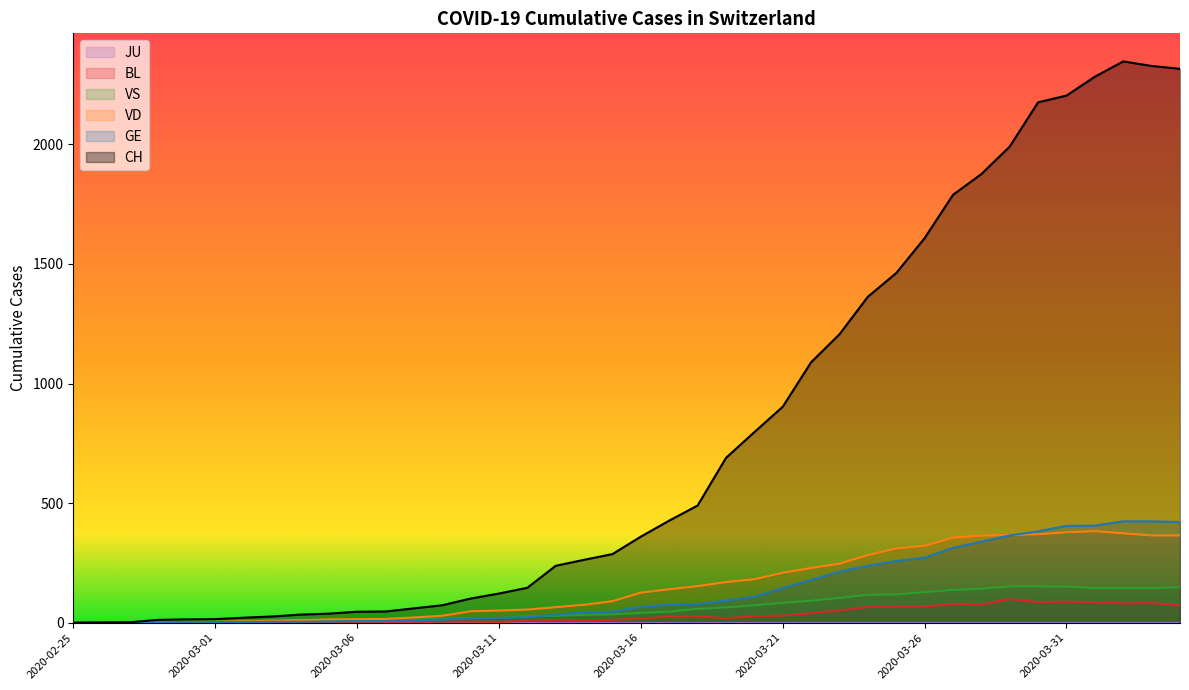

The value of CH at 2020-03-22 is 612. True or false?

False